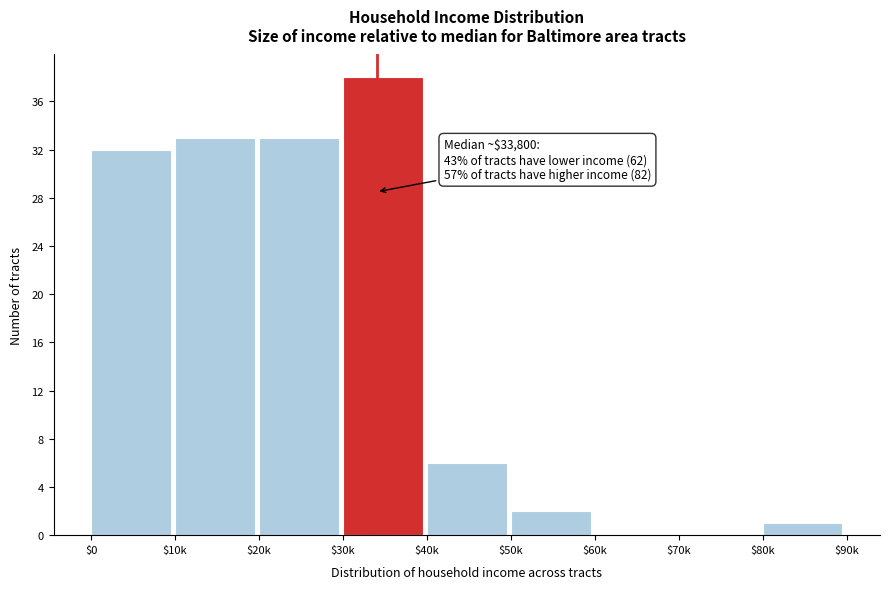

Is it true that the value at $60k is 0?

True